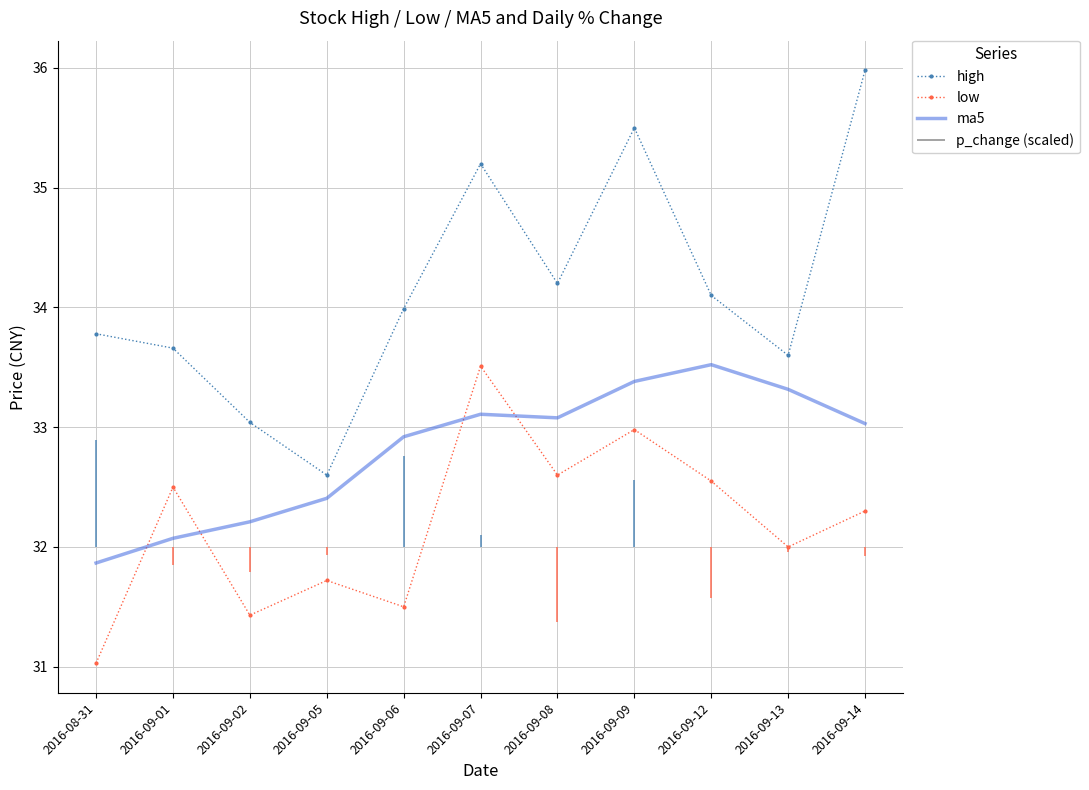

True or false: ma5 and high intersect in this chart.

False